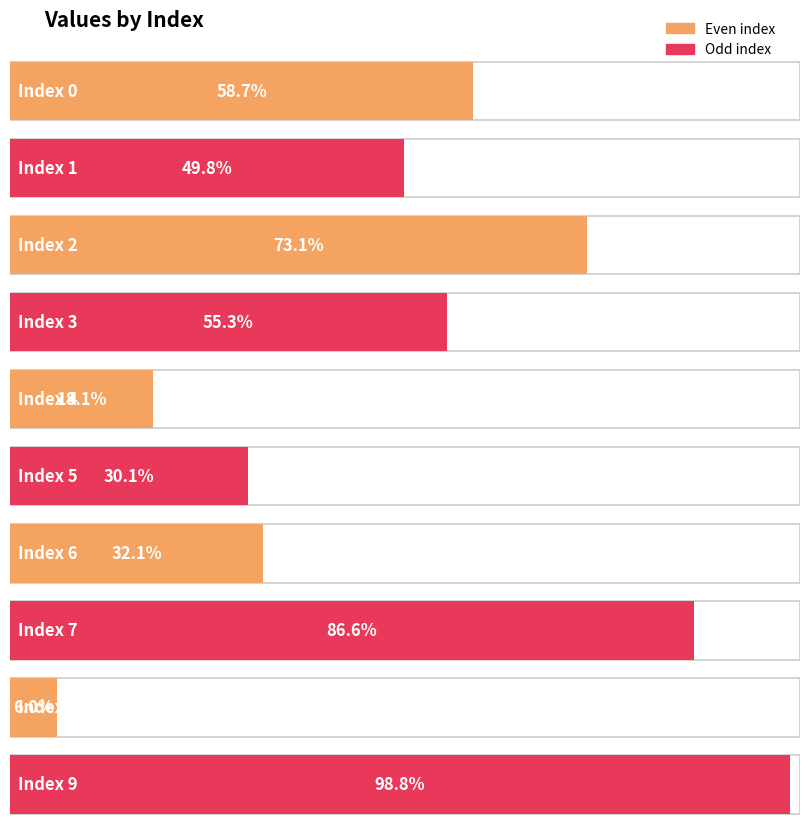

What is the value of the 3rd bar from the left?

0.7